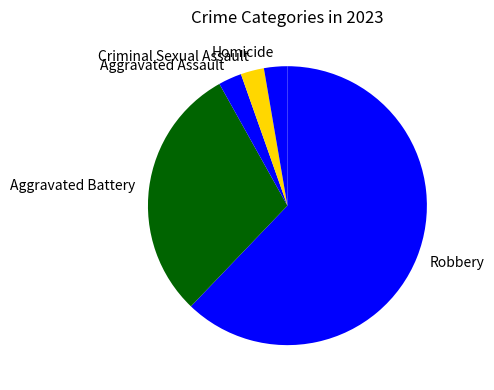

Combined, do Homicide and Robbery account for over 50%?

Yes